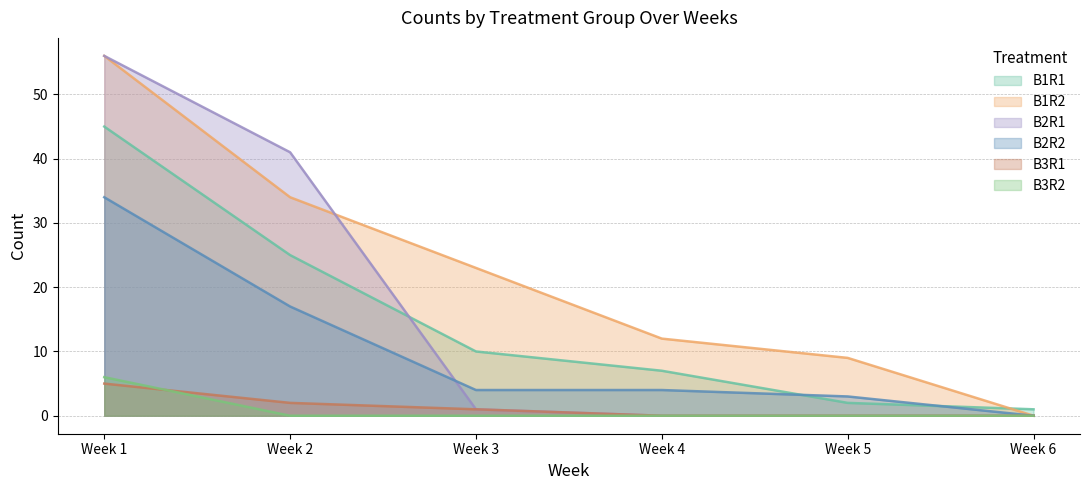

The B1R2 series shows 8 at Week 4. True or false?

False